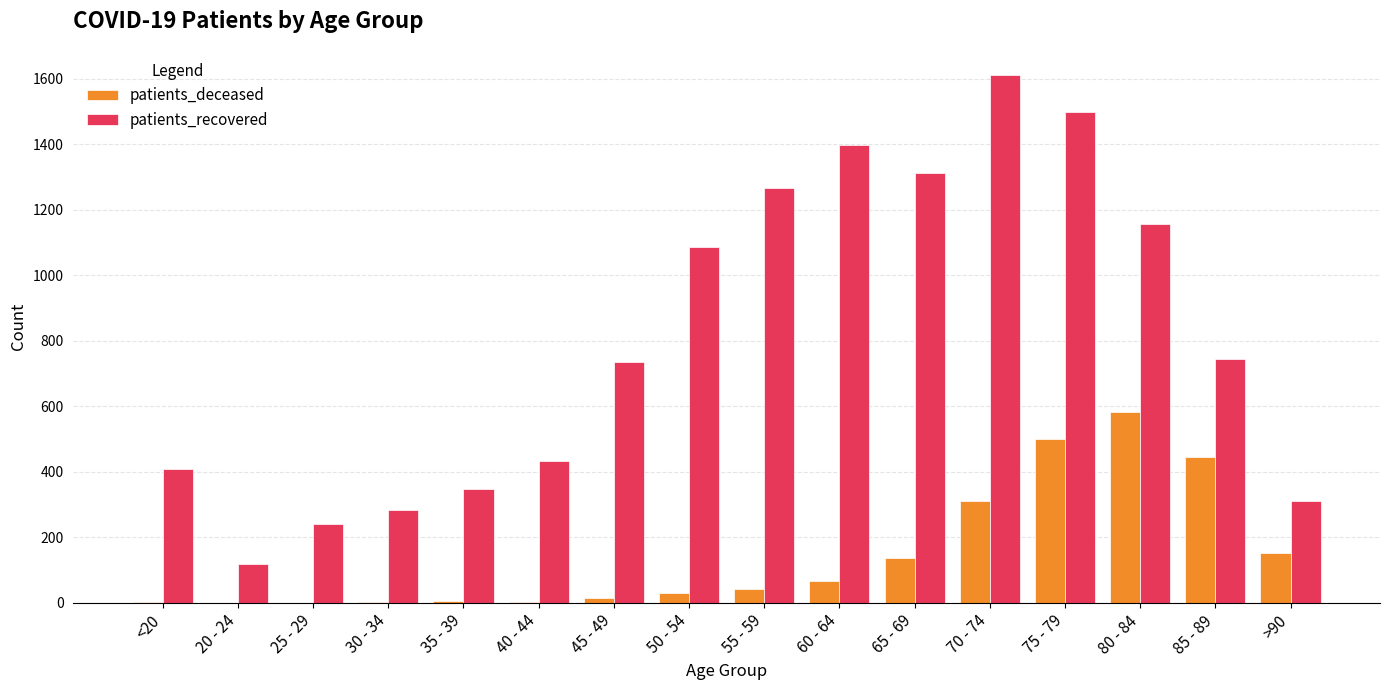

Count the number of data series in this chart.

2